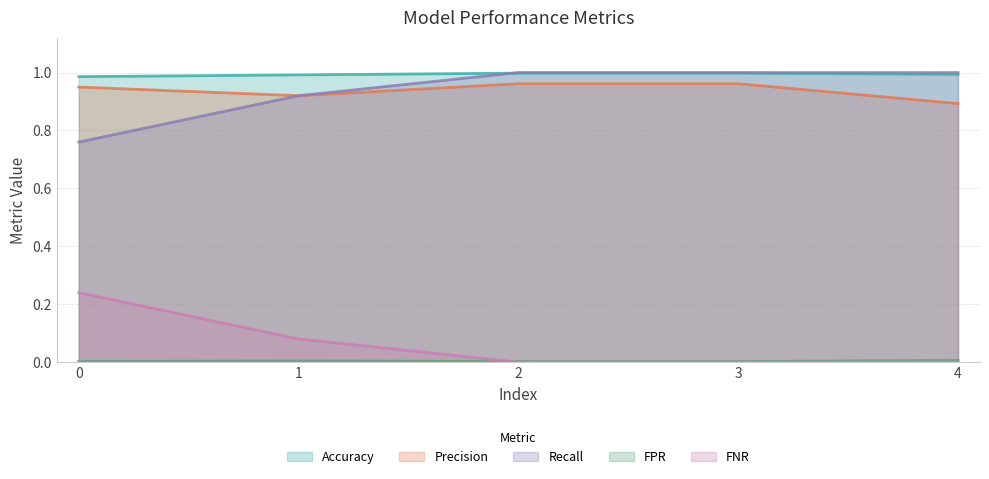

True or false: FNR and Accuracy cross at least once.

False